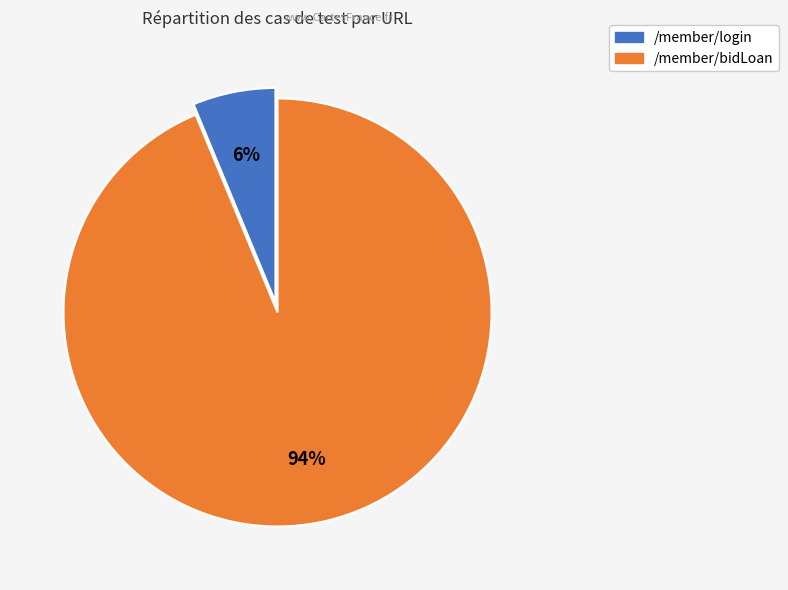

Count the number of slices in the pie.

2